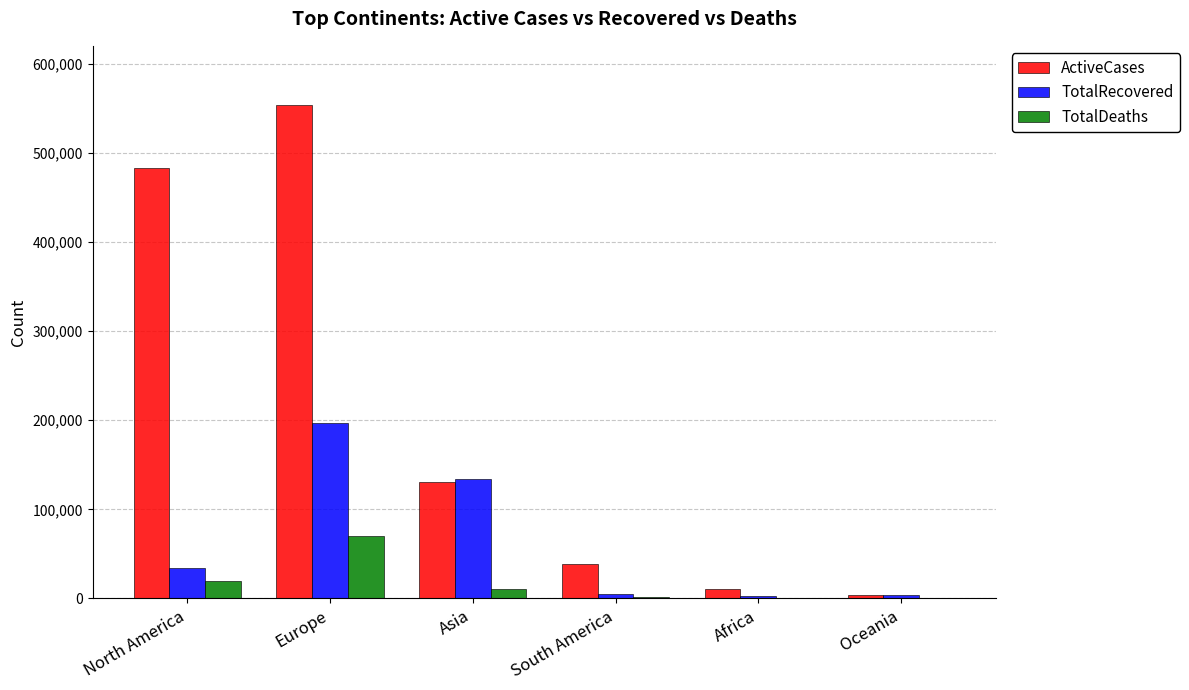

Which category has the highest value in the ActiveCases series?

Europe